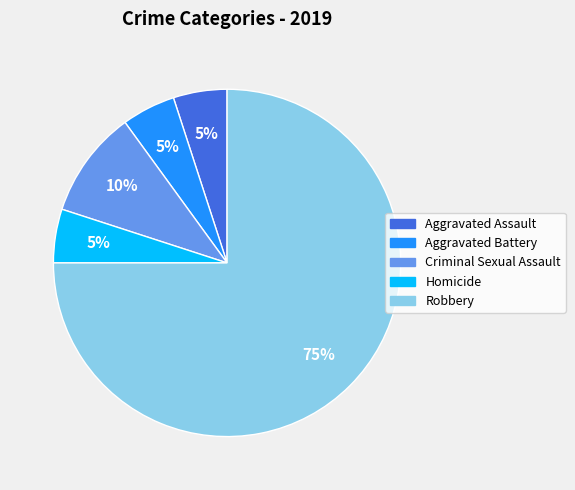

True or false: Aggravated Assault accounts for 1% of the total.

False